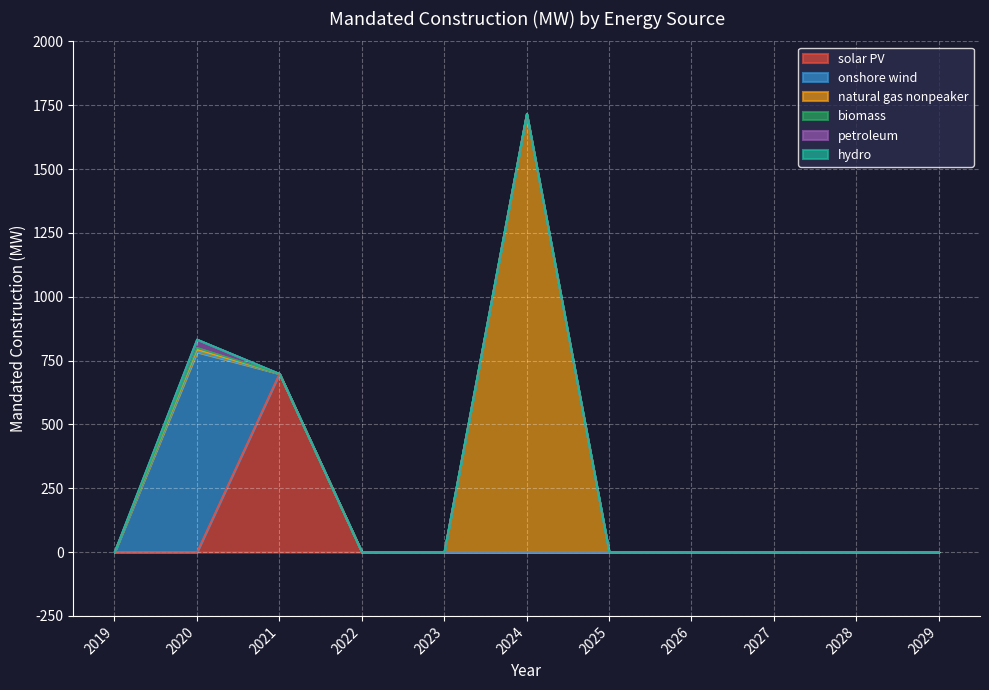

Reading left to right, list all the values displayed in this chart.

solar PV: 2019=0.0	2020=0.0	2021=698.8	2022=0.0	2023=0.0	2024=0.0	2025=0.0	2026=0.0	2027=0.0	2028=0.0	2029=0.0
onshore wind: 2019=0.0	2020=783.7	2021=0.0	2022=0.0	2023=0.0	2024=0.0	2025=0.0	2026=0.0	2027=0.0	2028=0.0	2029=0.0
natural gas nonpeaker: 2019=0.0	2020=9.1	2021=0.0	2022=0.0	2023=0.0	2024=1716.3	2025=0.0	2026=0.0	2027=0.0	2028=0.0	2029=0.0
biomass: 2019=0.0	2020=7.5	2021=0.0	2022=0.0	2023=0.0	2024=0.0	2025=0.0	2026=0.0	2027=0.0	2028=0.0	2029=0.0
petroleum: 2019=0.0	2020=32.7	2021=0.0	2022=0.0	2023=0.0	2024=0.0	2025=0.0	2026=0.0	2027=0.0	2028=0.0	2029=0.0
hydro: 2019=0.0	2020=0.1	2021=0.0	2022=0.0	2023=0.0	2024=0.0	2025=0.0	2026=0.0	2027=0.0	2028=0.0	2029=0.0